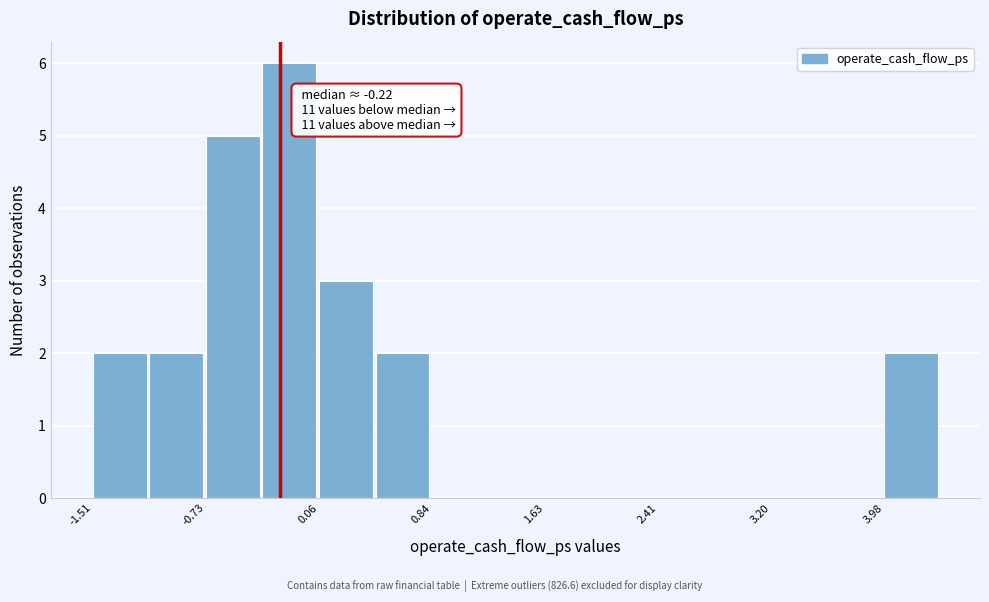

Around what value on the x-axis is the tallest bar? Give the approximate position of its centre, as read against the axis.

-0.1